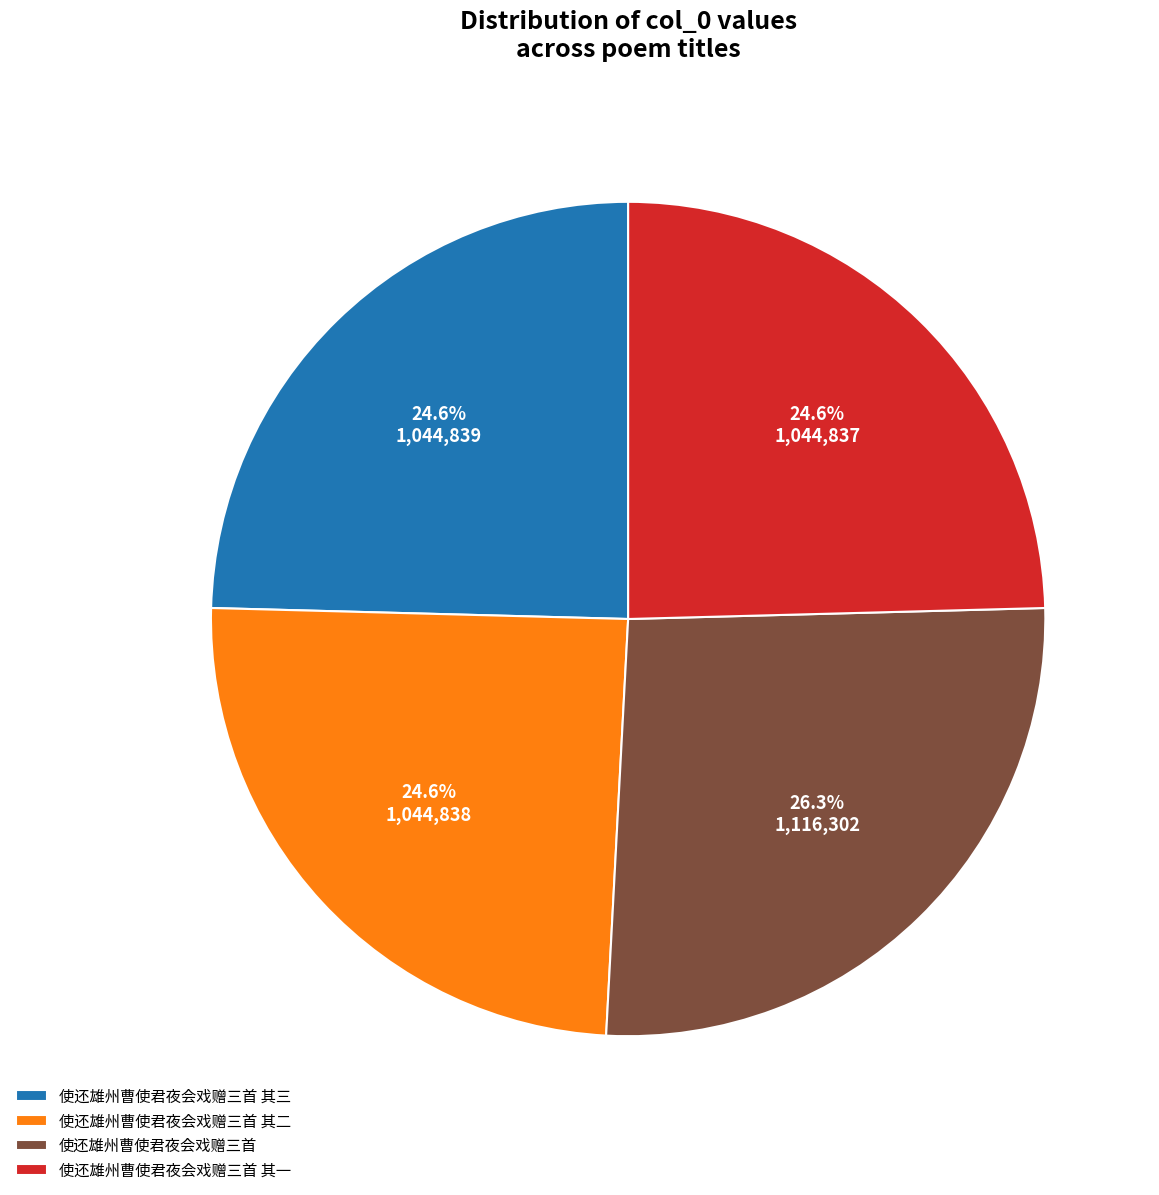

True or false: 使还雄州曹使君夜会戏赠三首 accounts for 38% of the total.

False